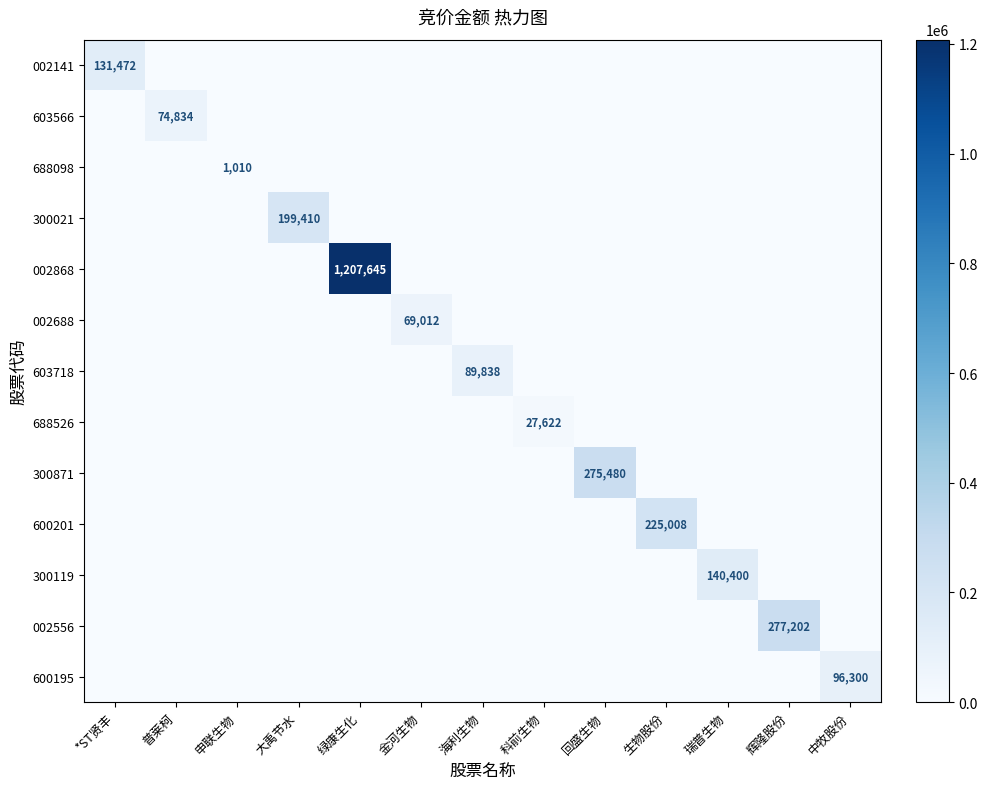

What is the difference between the 688098 values at 中牧股份 and 申联生物?

1010